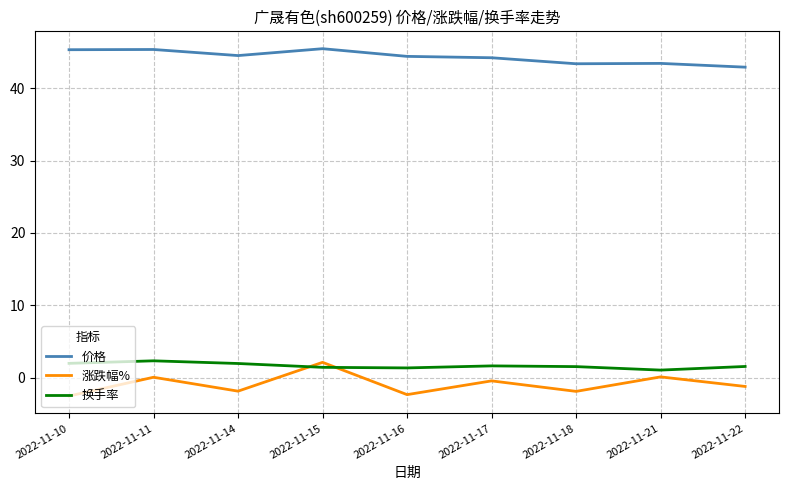

At which category is the sum across all series the highest?

2022-11-15